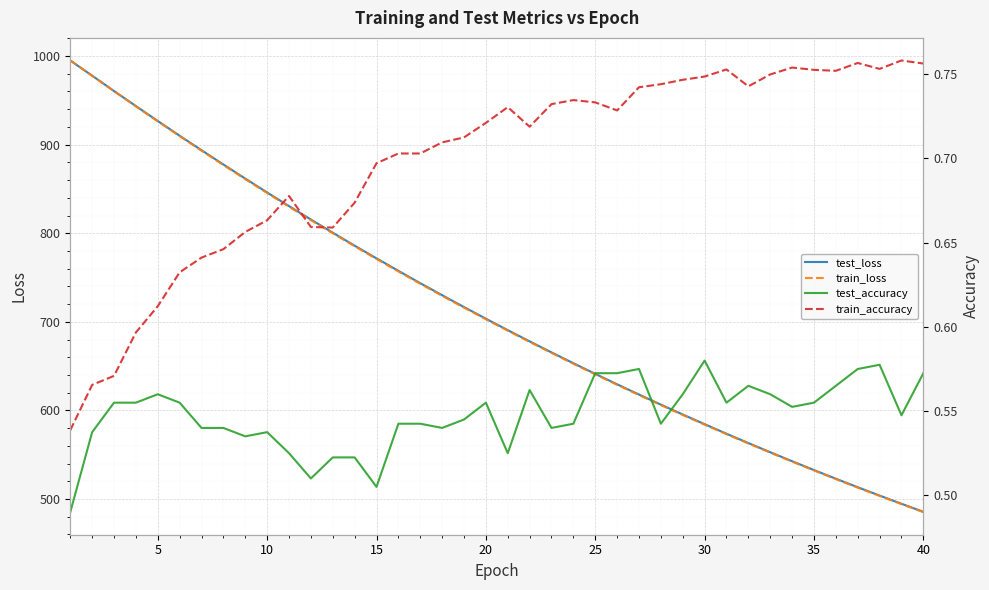

True or false: train_loss and test_loss cross at least once.

False